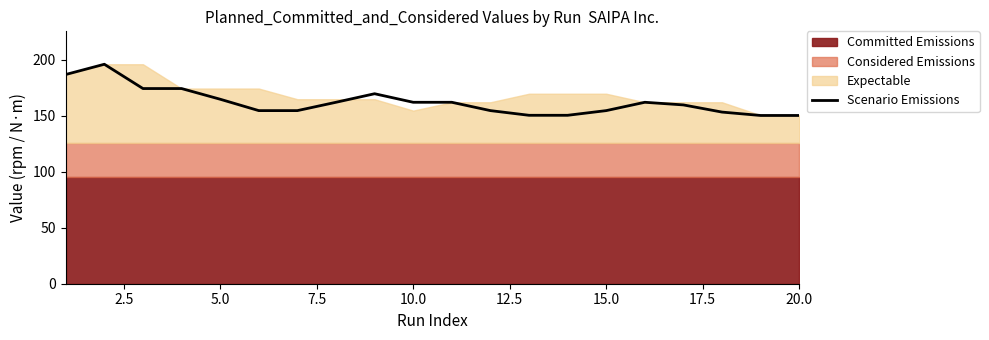

True or false: there are more than 0 points higher than both neighbors.

True